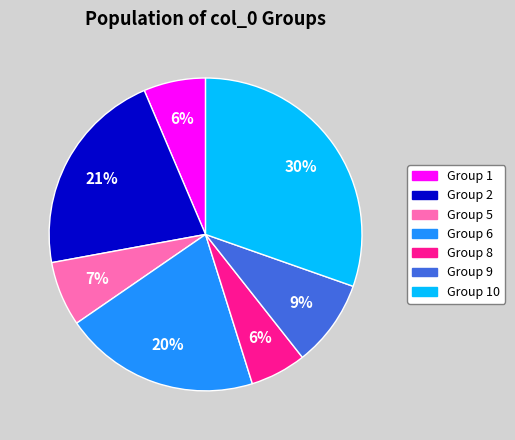

Is there any slice that represents more than half of the pie?

No